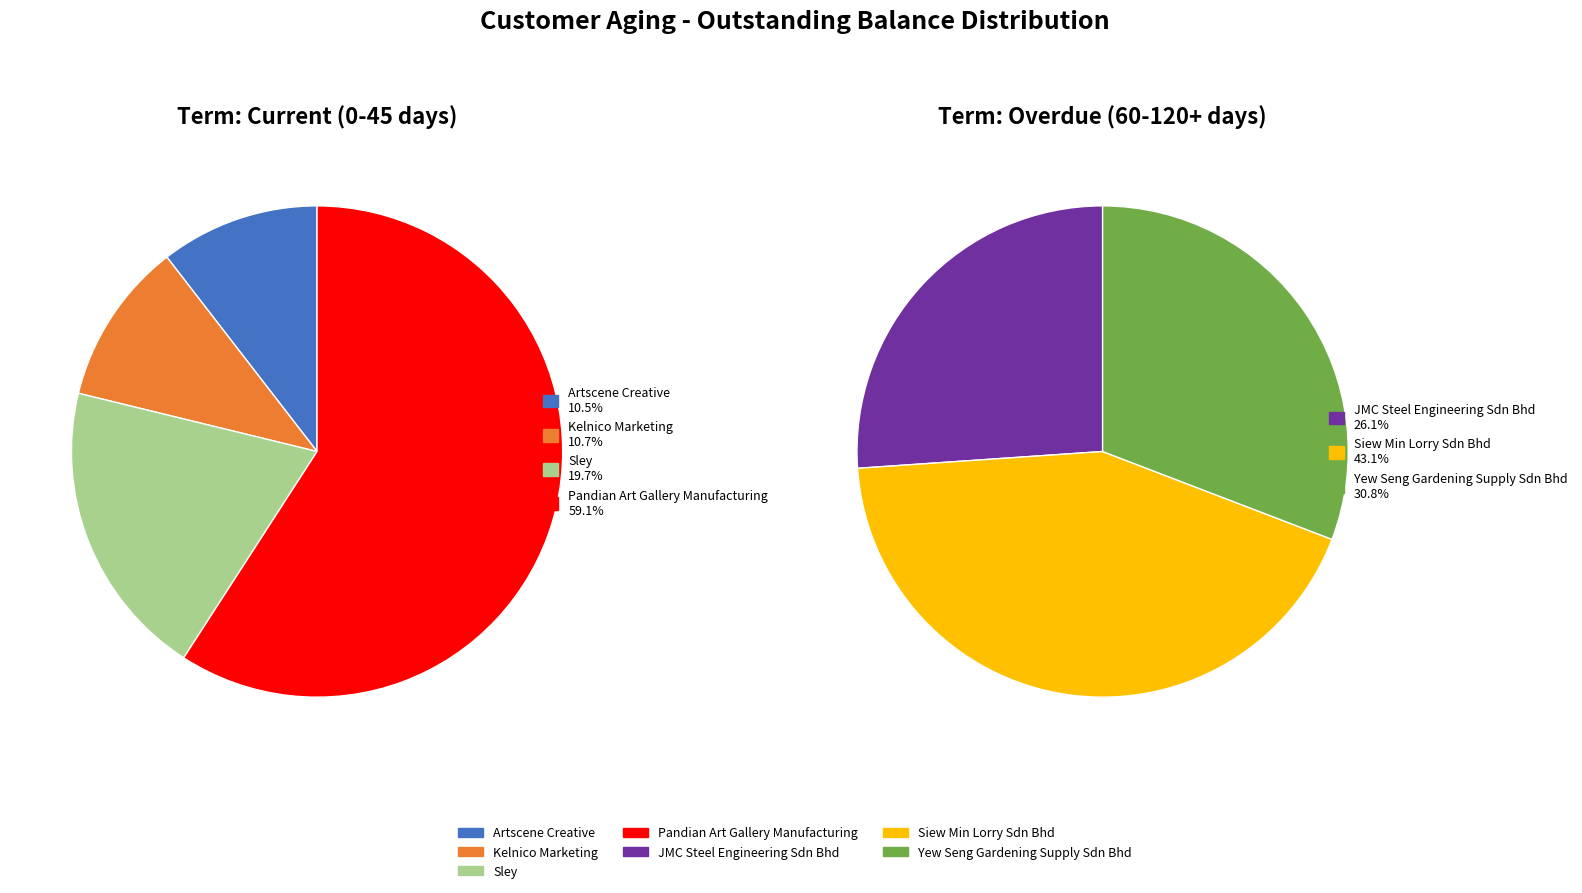

The Chin Fibreglass (M) Sdn Bhd slice represents 0% of the pie. True or false?

True